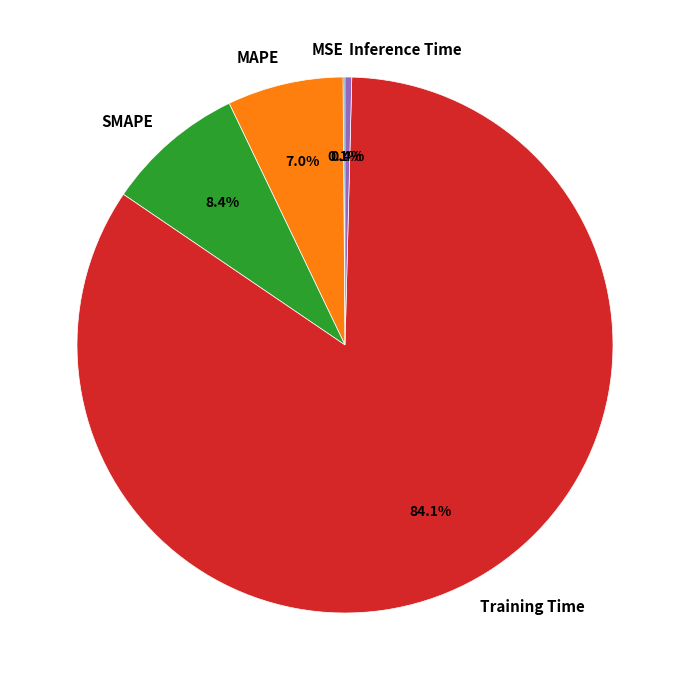

What is the majority slice?

Training Time